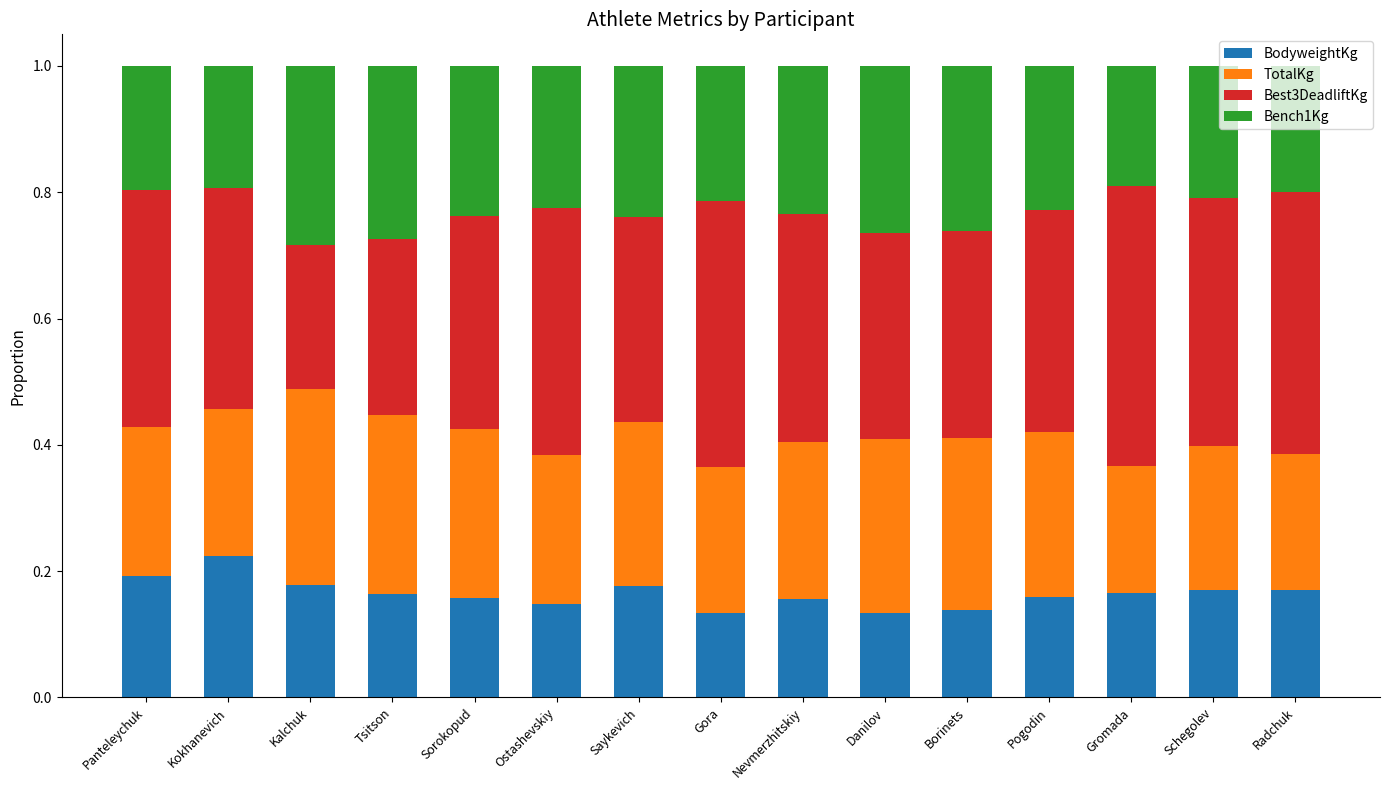

What is the total value across all series at Schegolev?

1.0